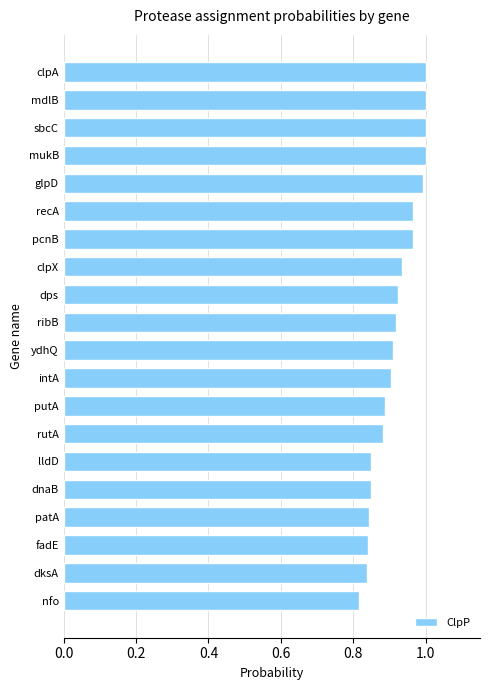

Which has a higher value, clpX or sbcC?

sbcC